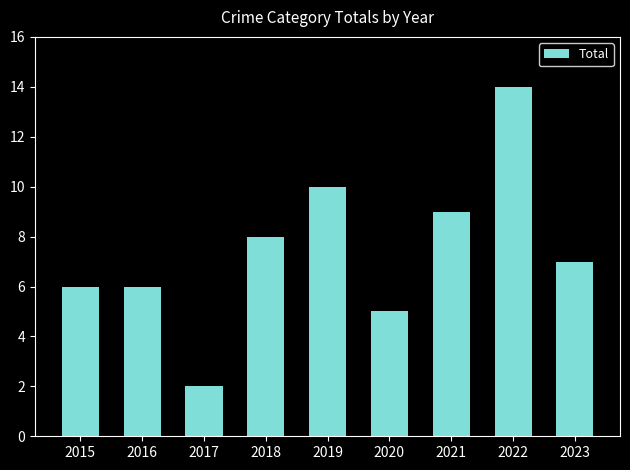

Reading left to right, list all the values displayed in this chart.

6	6	2	8	10	5	9	14	7